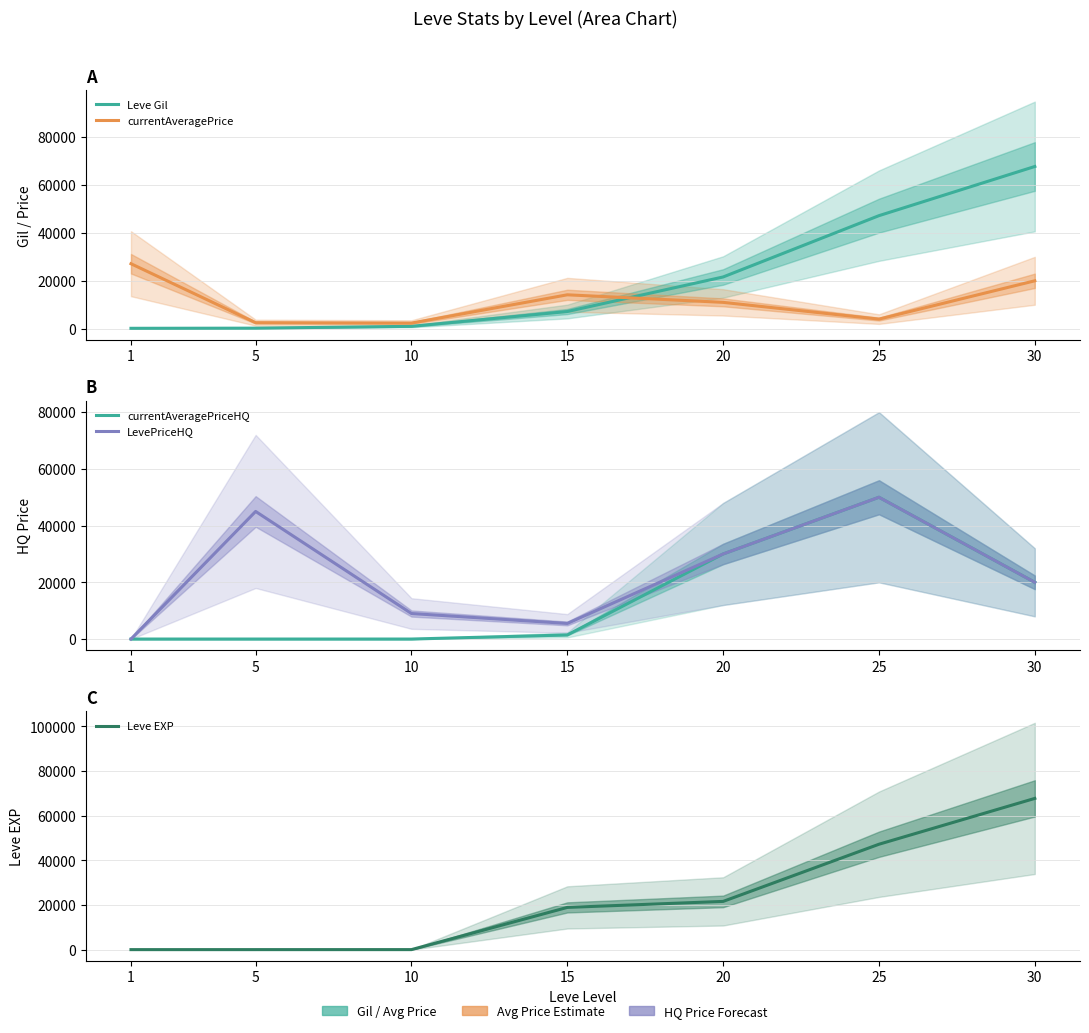

Does the chart display data point markers on the line(s)?

No